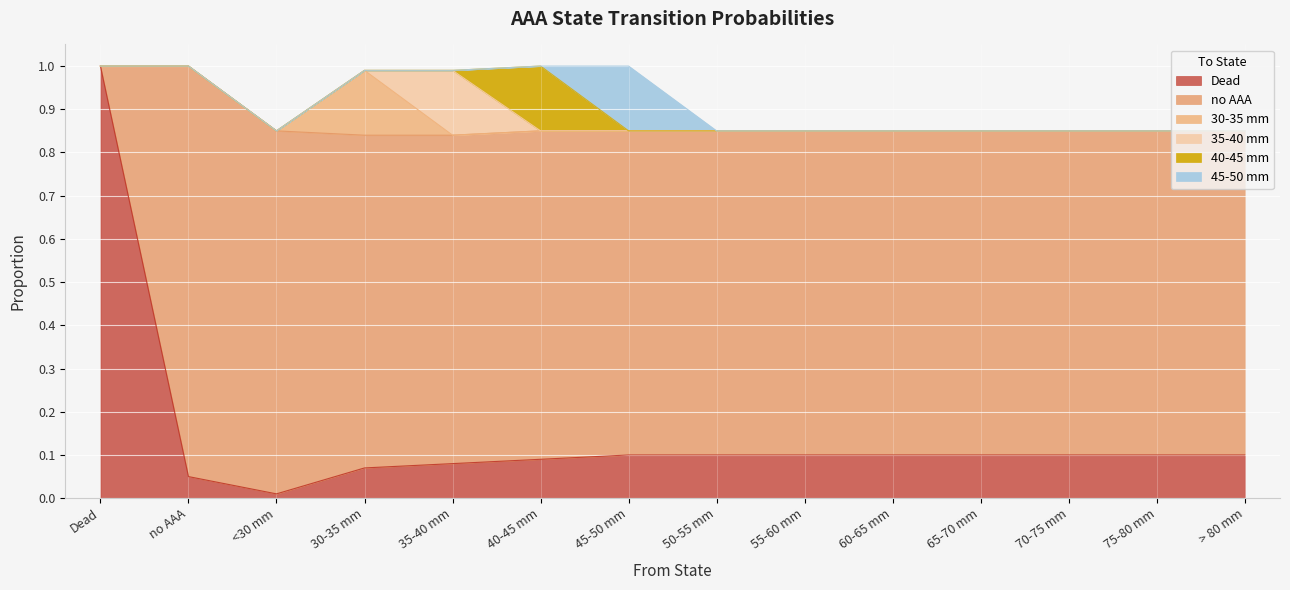

What is the difference between the maximum and minimum values in the 45-50 mm series?

0.1